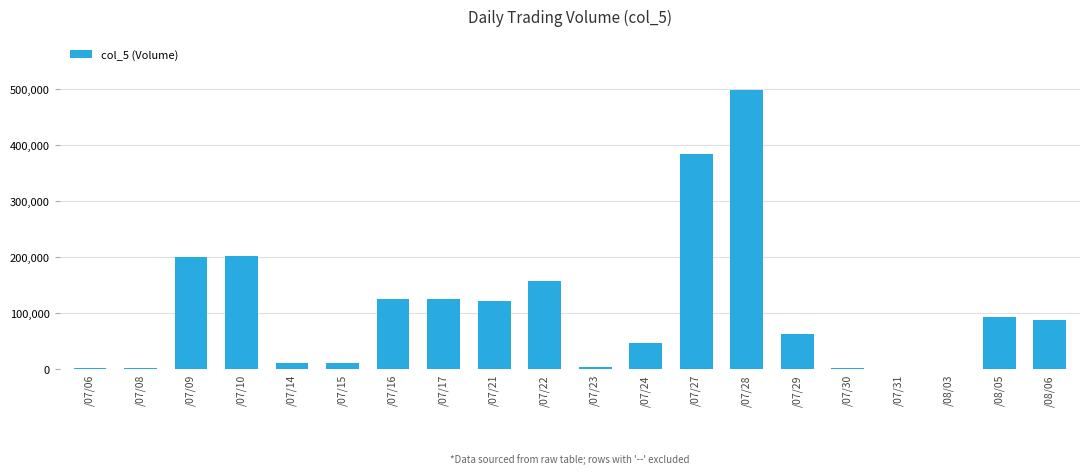

At which label does the data first exceed 88000?

/07/09